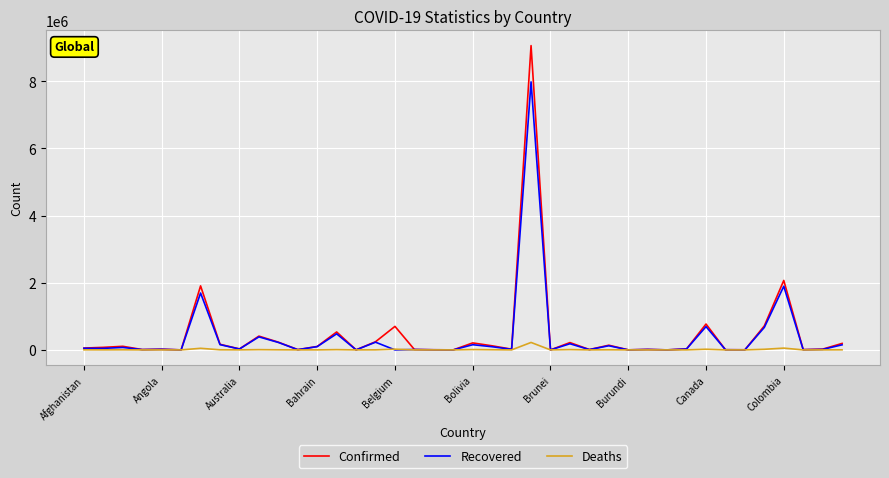

Which series has the widest spread of values?

Confirmed